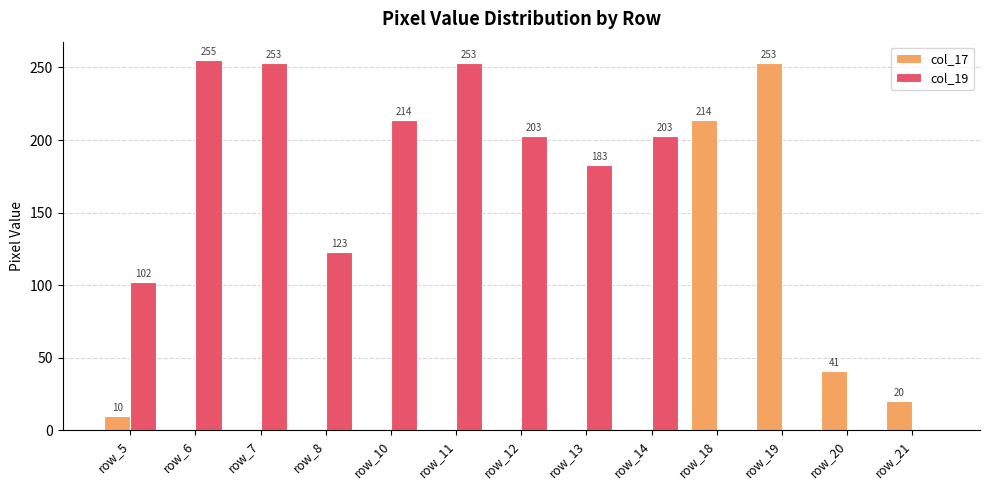

Reading right to left, list all the values displayed in this chart.

col_17: 20	41	253	214	0	0	0	0	0	0	0	0	10
col_19: 0	0	0	0	203	183	203	253	214	123	253	255	102